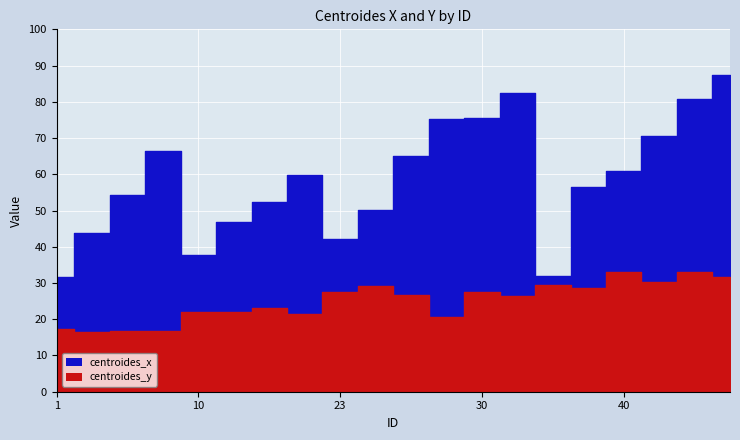

Which series has the widest spread of values?

centroides_x